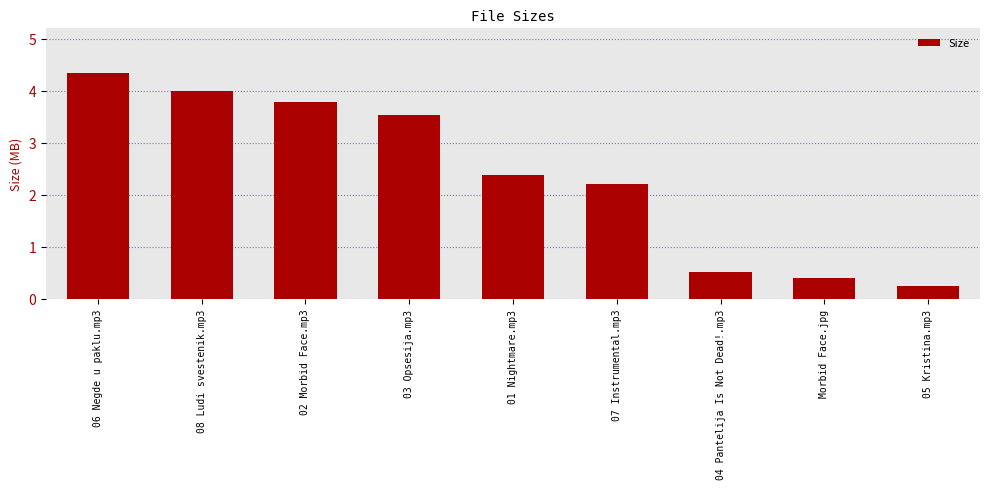

Reading left to right, list all the values displayed in this chart.

06 Negde u paklu.mp3=4.3	08 Ludi svestenik.mp3=4.0	02 Morbid Face.mp3=3.8	03 Opsesija.mp3=3.5	01 Nightmare.mp3=2.4	07 Instrumental.mp3=2.2	04 Pantelija Is Not Dead!.mp3=0.5	Morbid Face.jpg=0.4	05 Kristina.mp3=0.2